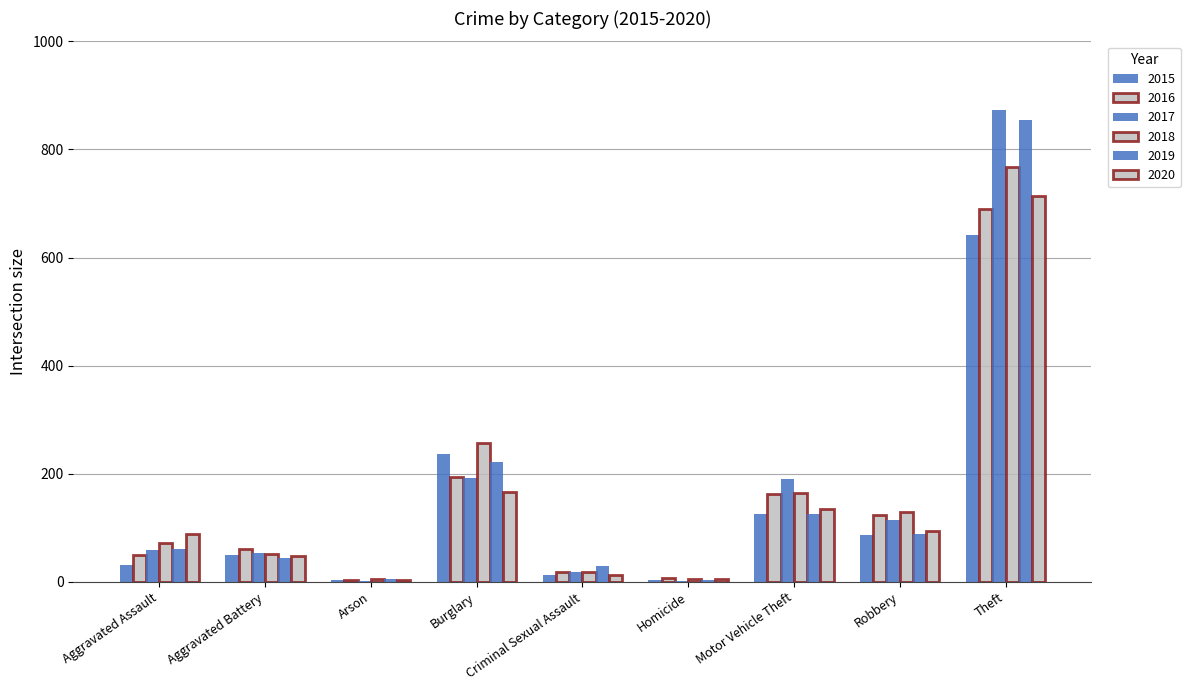

Are the bars grouped side by side (vs. stacked)?

Yes